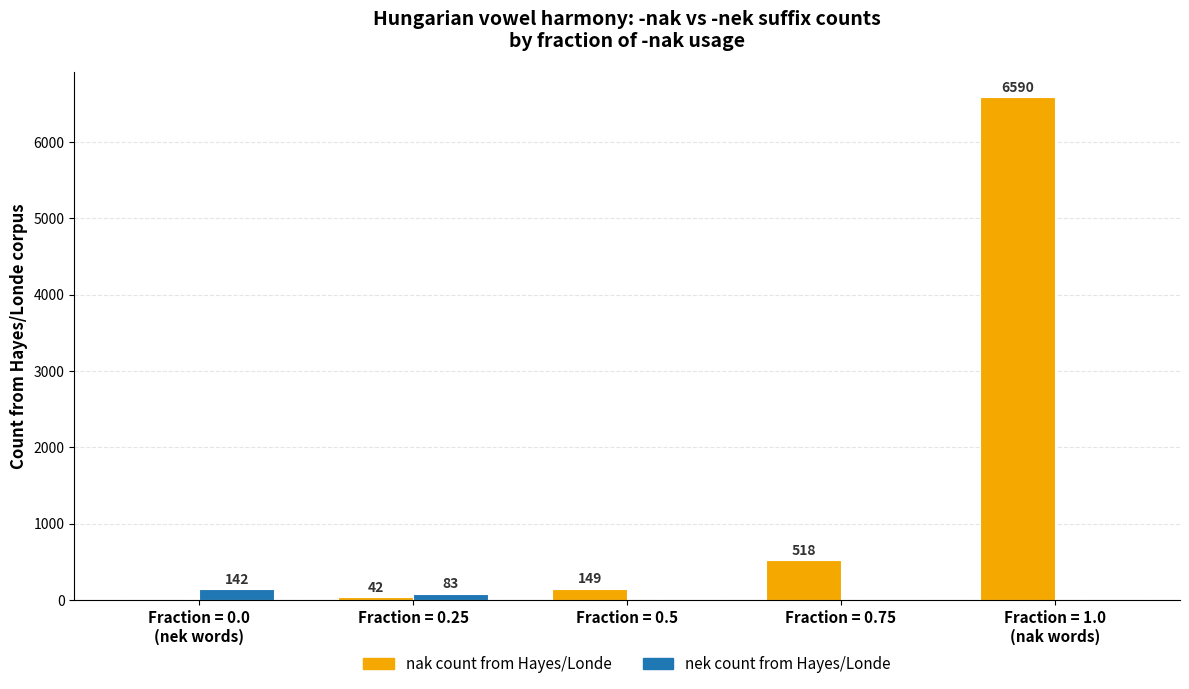

What is the average value of the nek count from Hayes/Londe series?

45